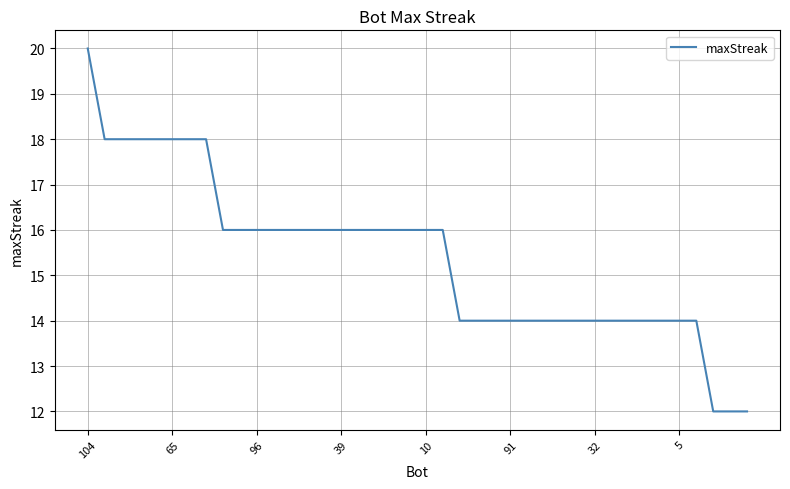

What is the smallest value displayed?

12